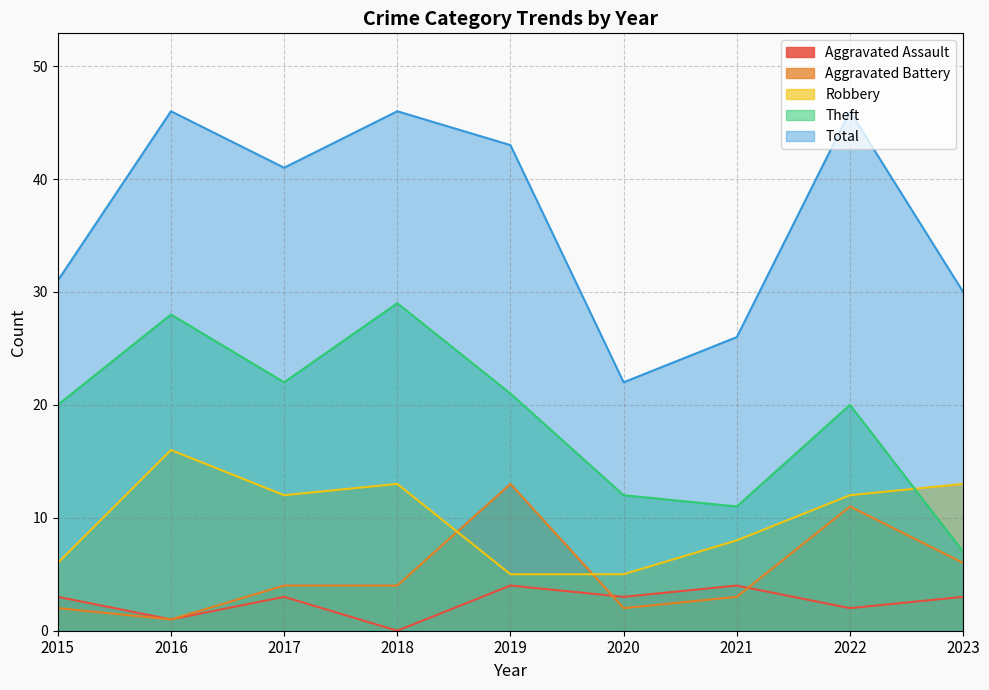

What is the maximum value shown in the chart?

46